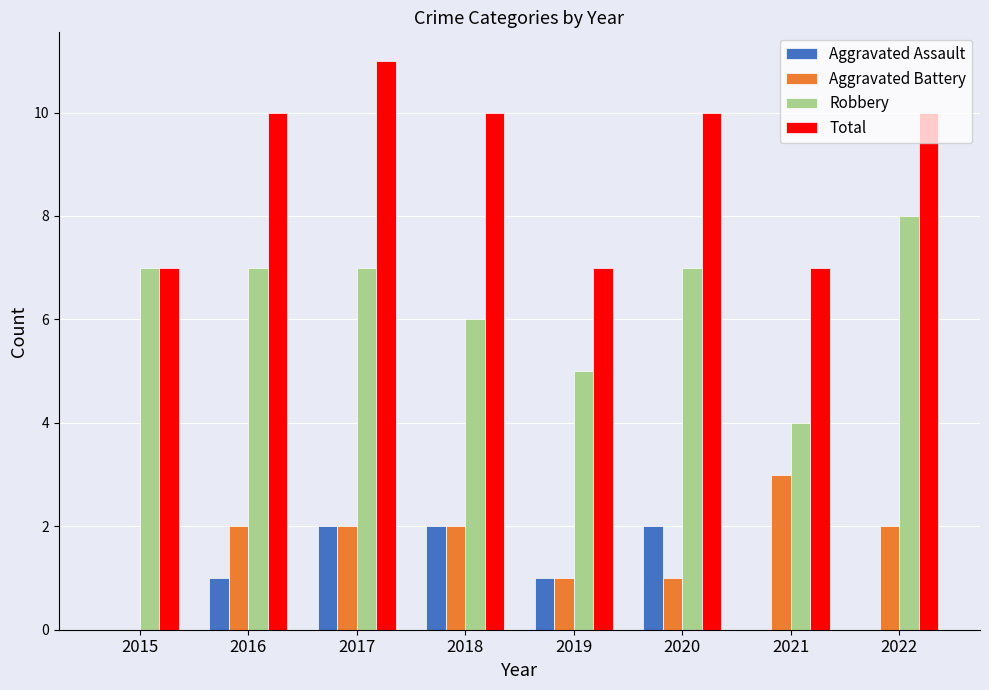

How many groups of bars are there?

8